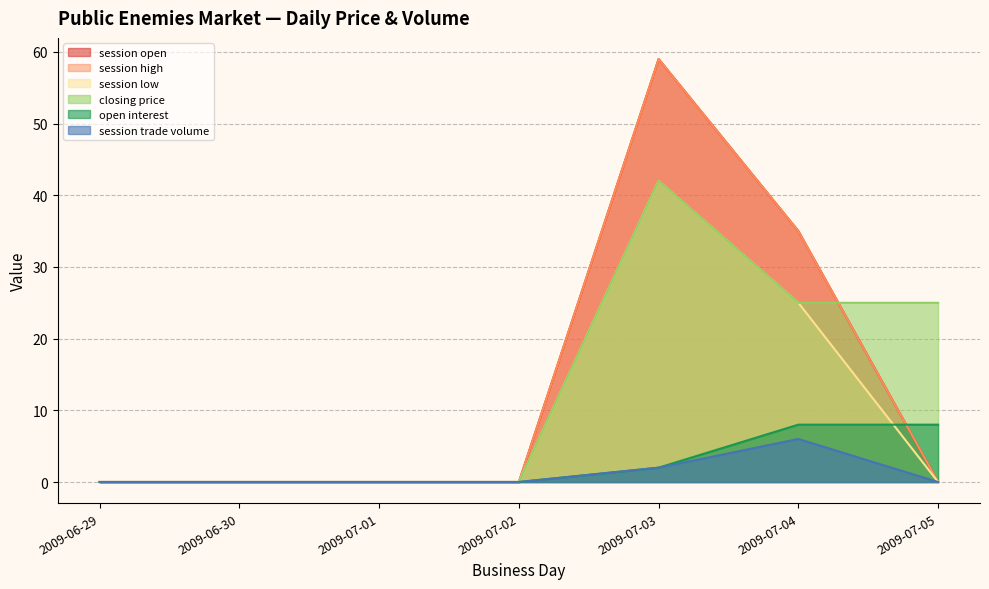

Which series has the widest spread of values?

session open